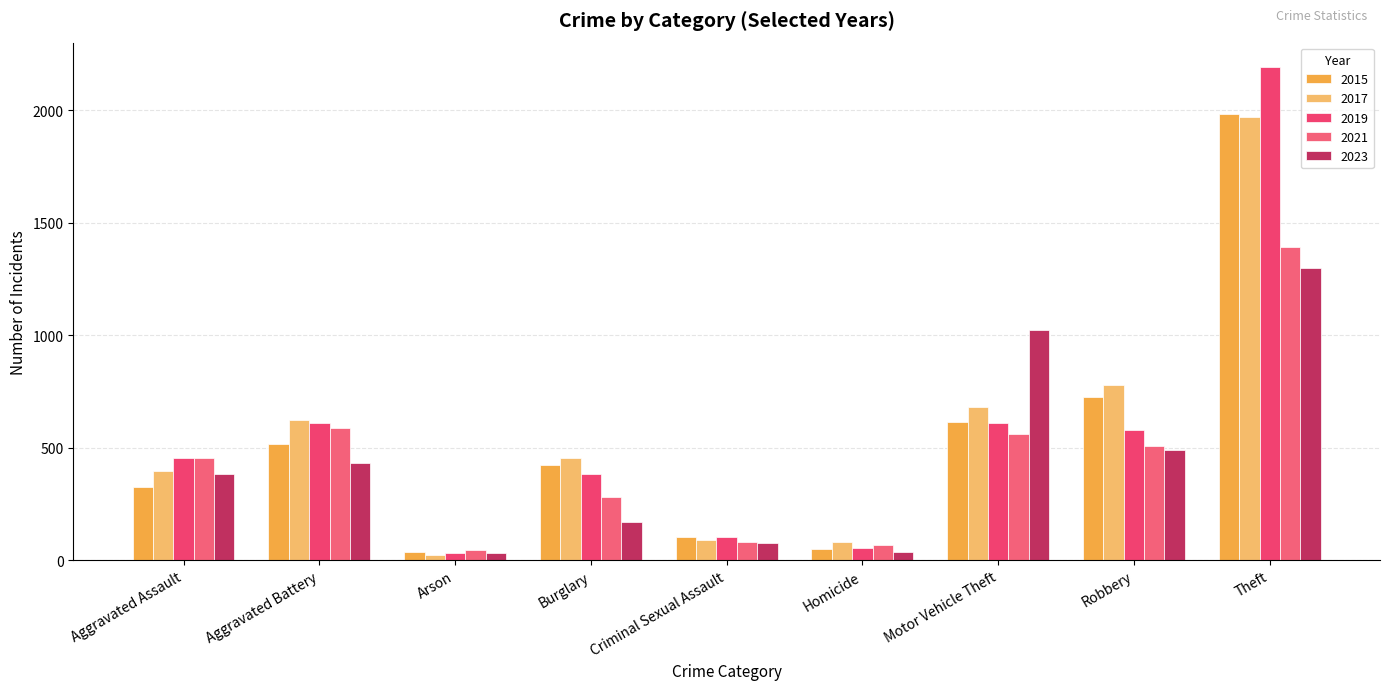

How many bars are there in each group?

5